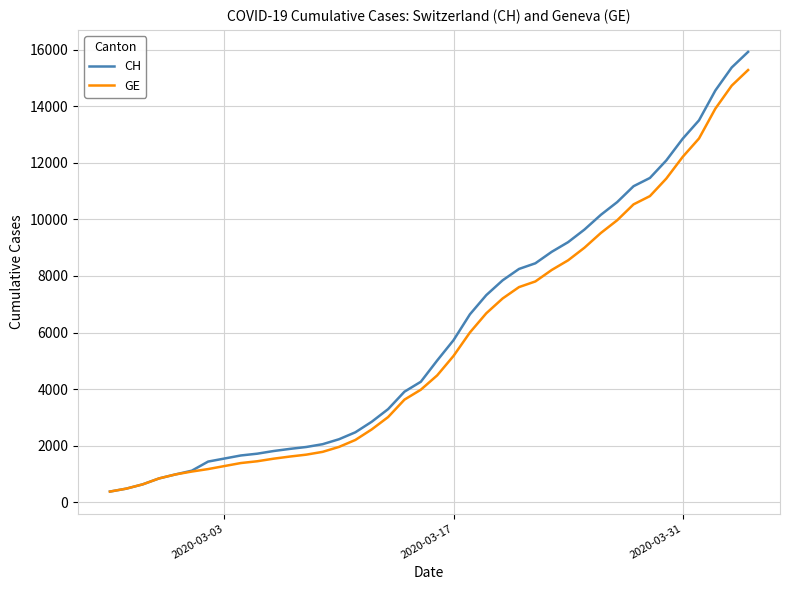

What is the highest value of the CH series?

15926